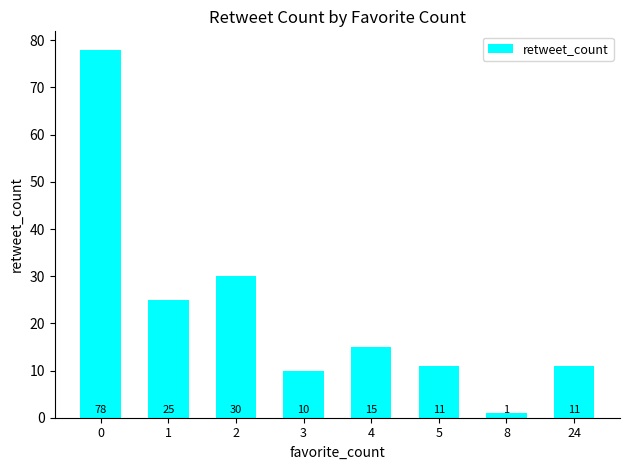

What is the average value?

23